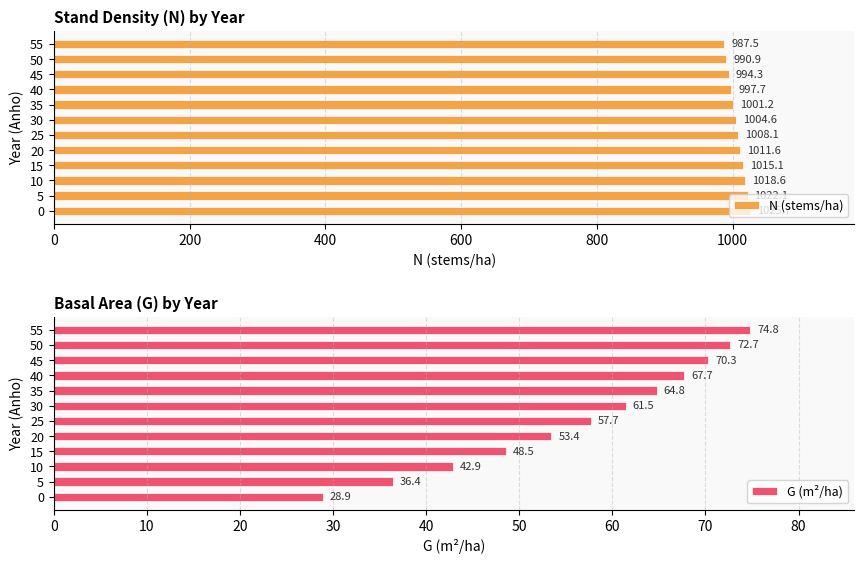

Rank the series by their maximum value, from highest to lowest.

N (stems/ha), G (m²/ha)